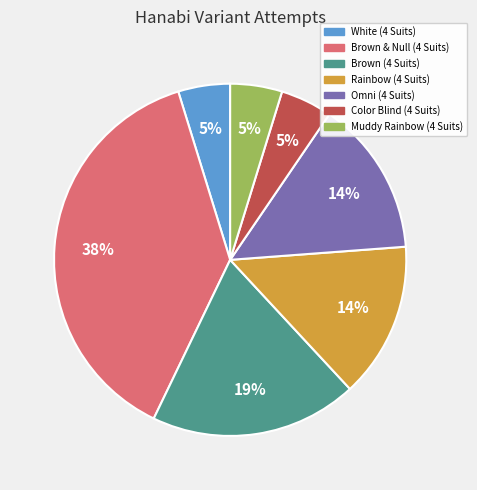

How many slices are in this pie chart?

7